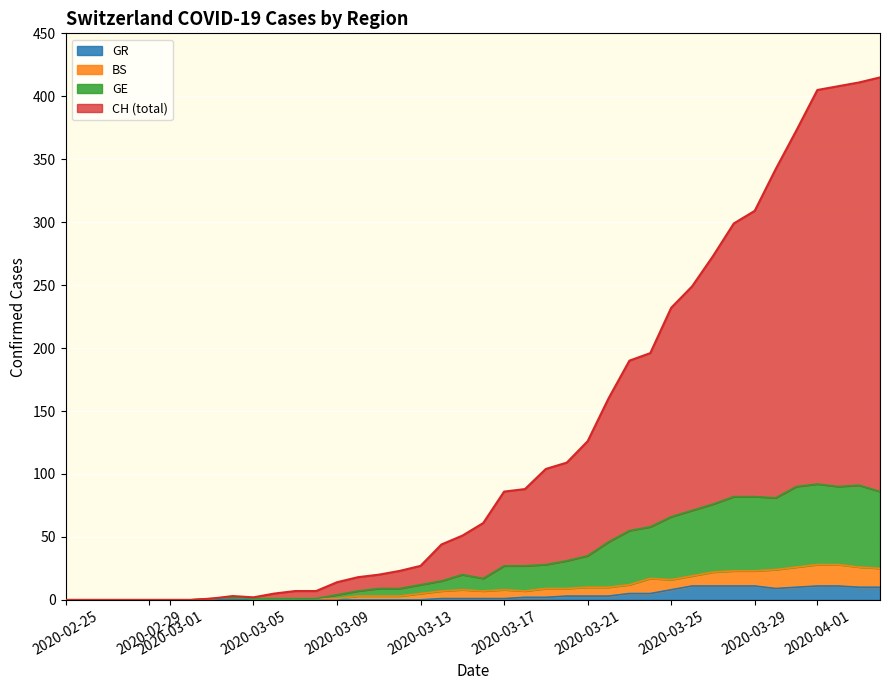

The value of GR at 2020-03-05 is 0. True or false?

True